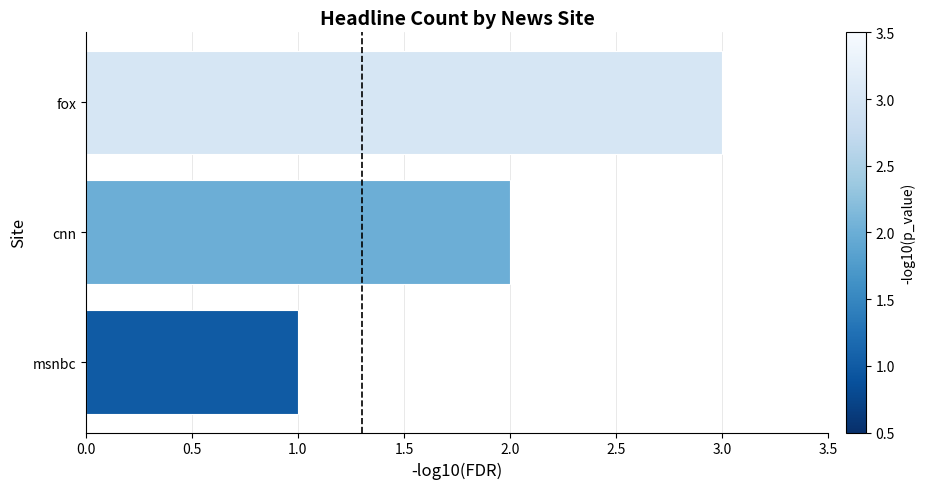

At which label is the value closest to 2?

cnn